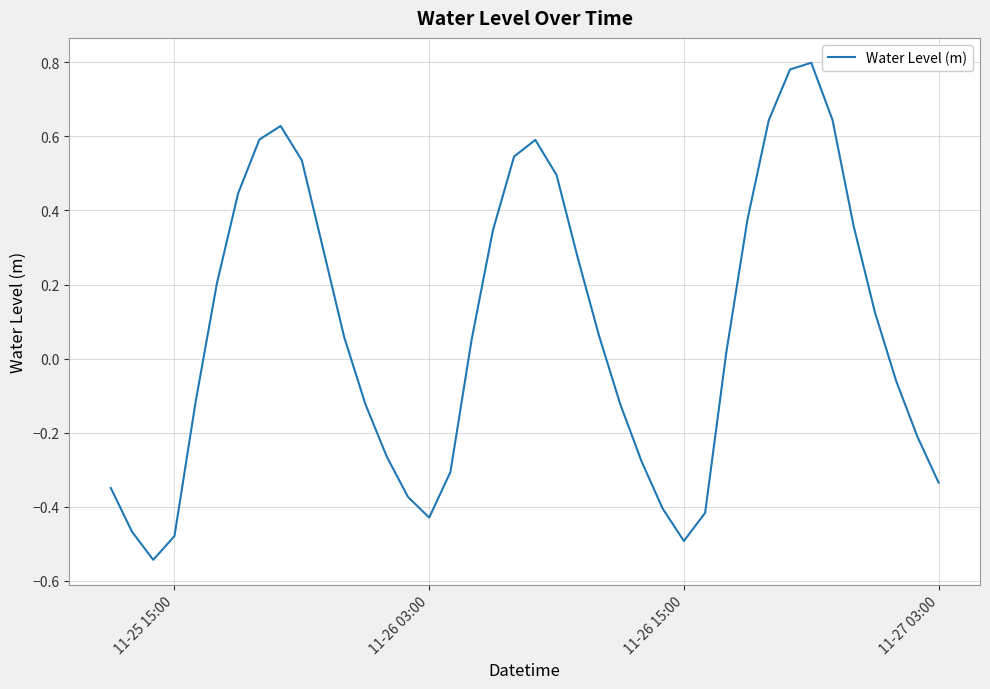

What is the difference between the maximum and minimum values?

1.3